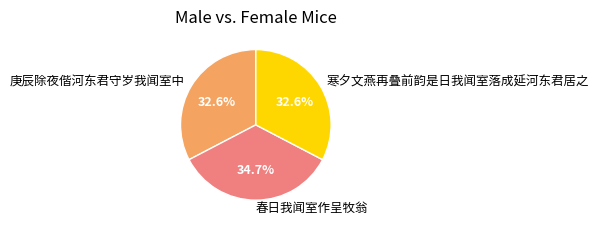

Combined, do 春日我闻室作呈牧翁 and 庚辰除夜偕河东君守岁我闻室中 account for over 50%?

Yes